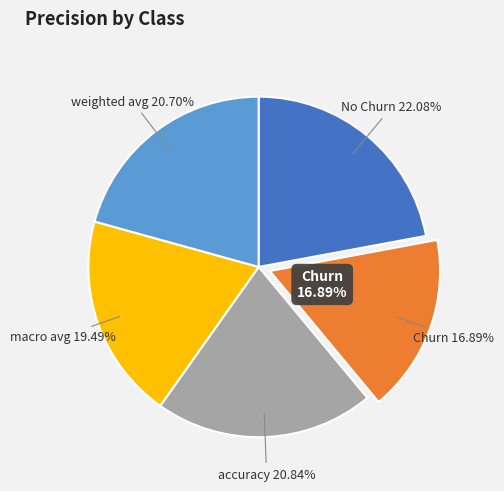

To the nearest percent, what is the difference between the largest and smallest slice percentages?

5%